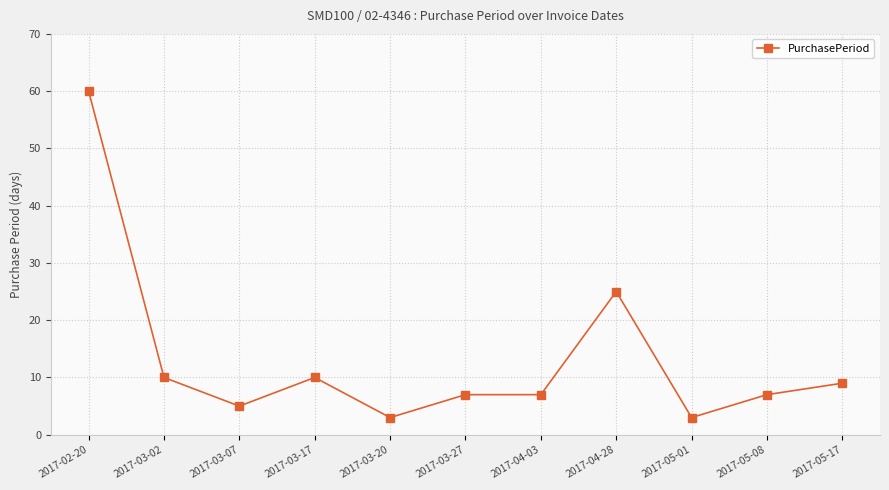

What position from the left is 2017-03-07?

3